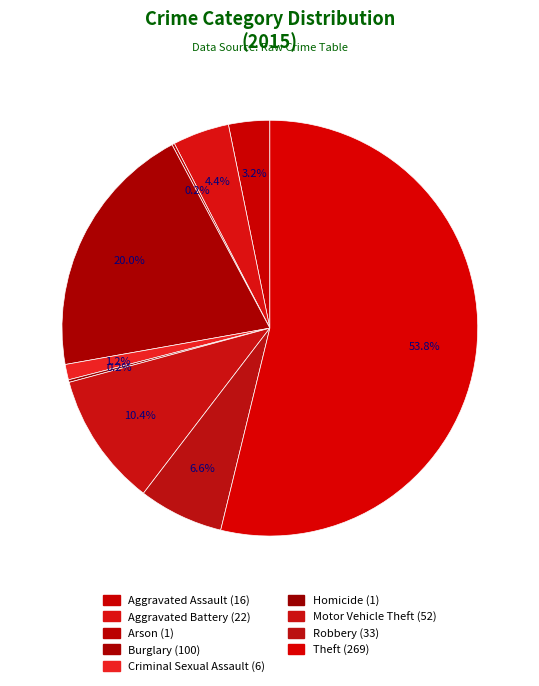

Which category has the biggest portion of the pie?

Theft